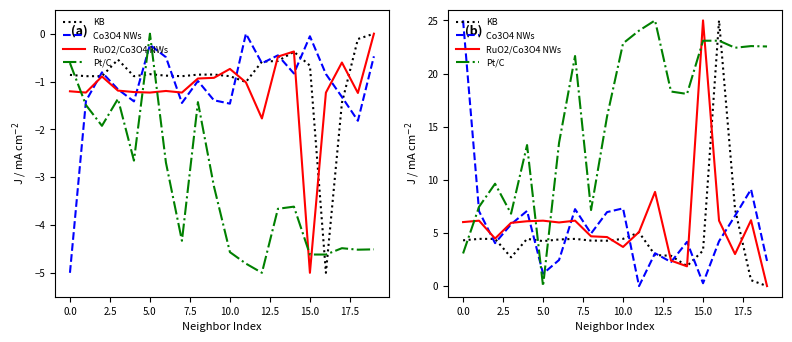

Where is Co3O4 NWs nearest to the value 12?

18